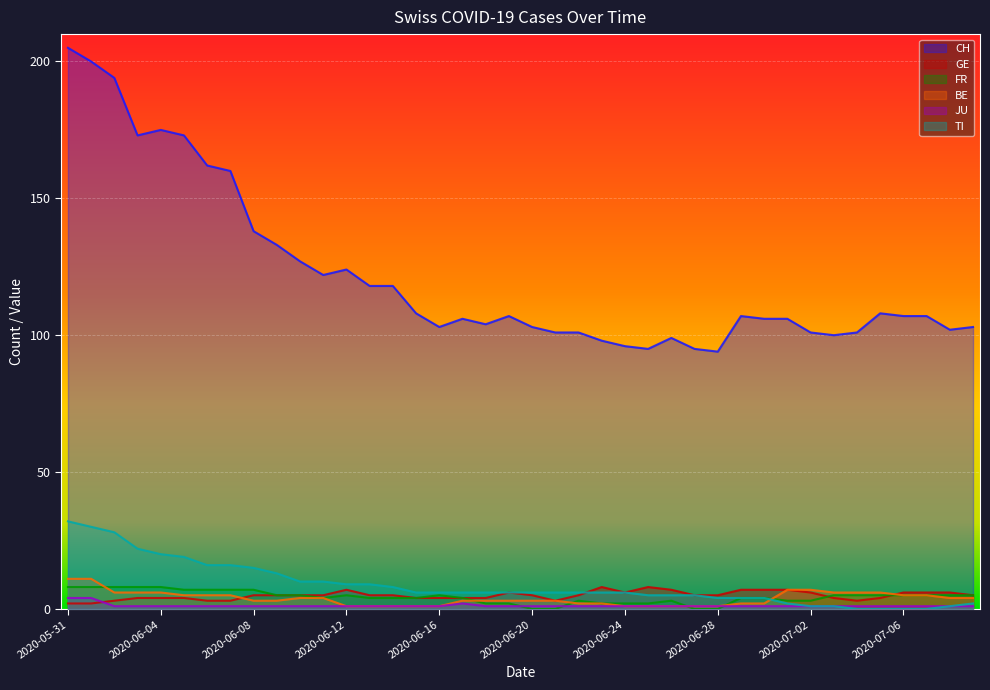

How many intersections are there between FR and GE?

2